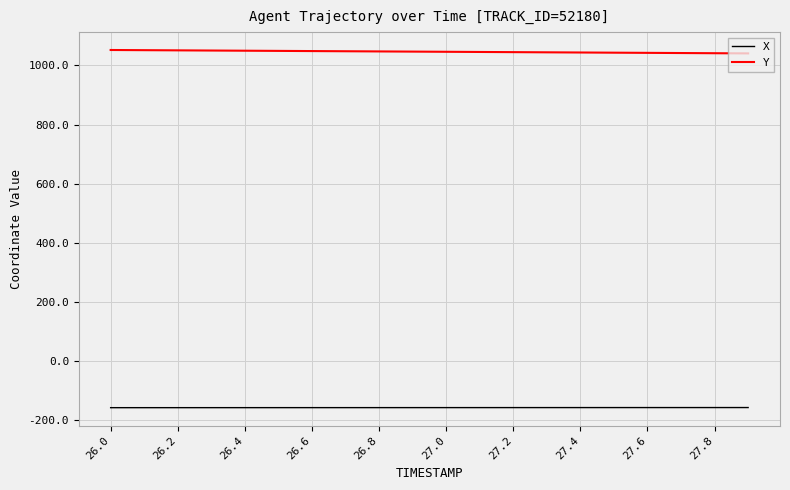

What is the smallest value displayed?

-158.3